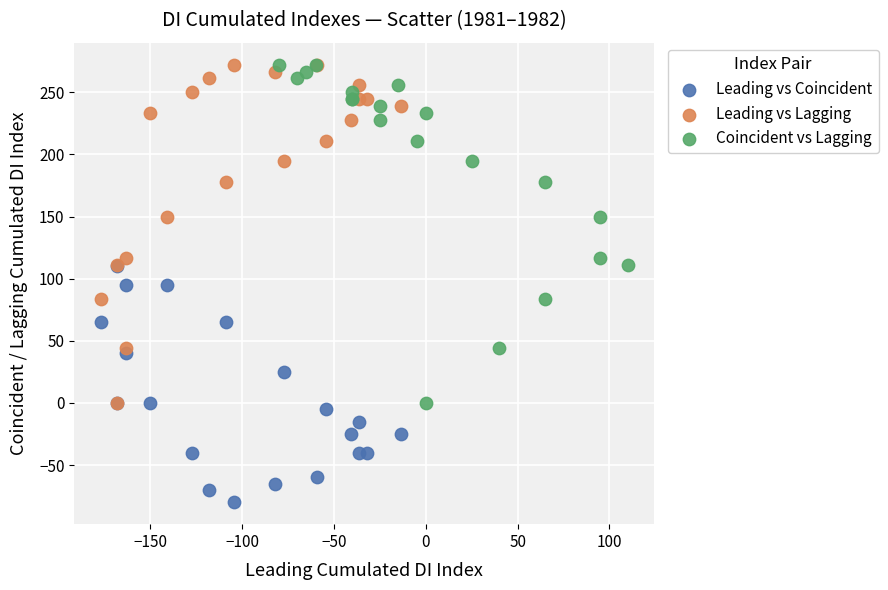

Which series contains the lowest Y value?

Leading vs Coincident